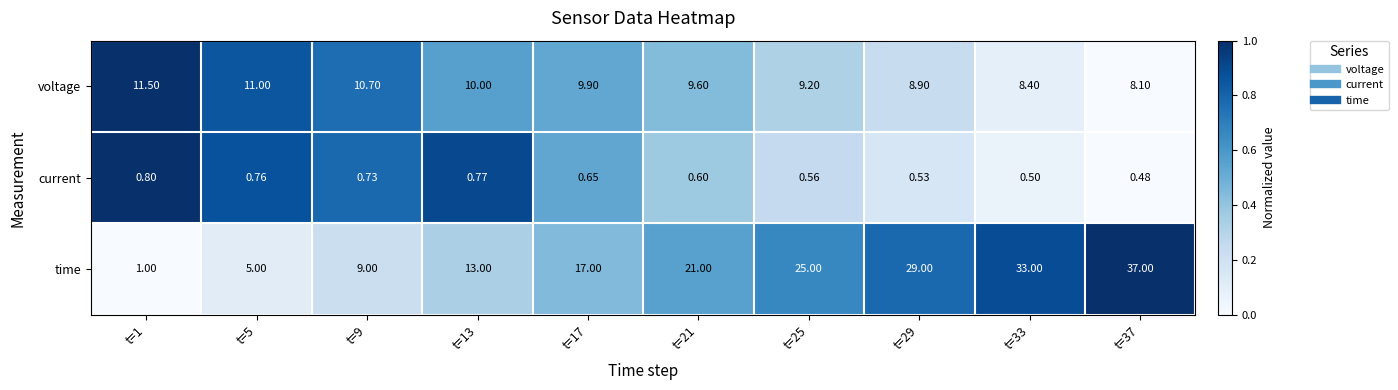

Between t=1 and t=25, which series saw the biggest shift?

time